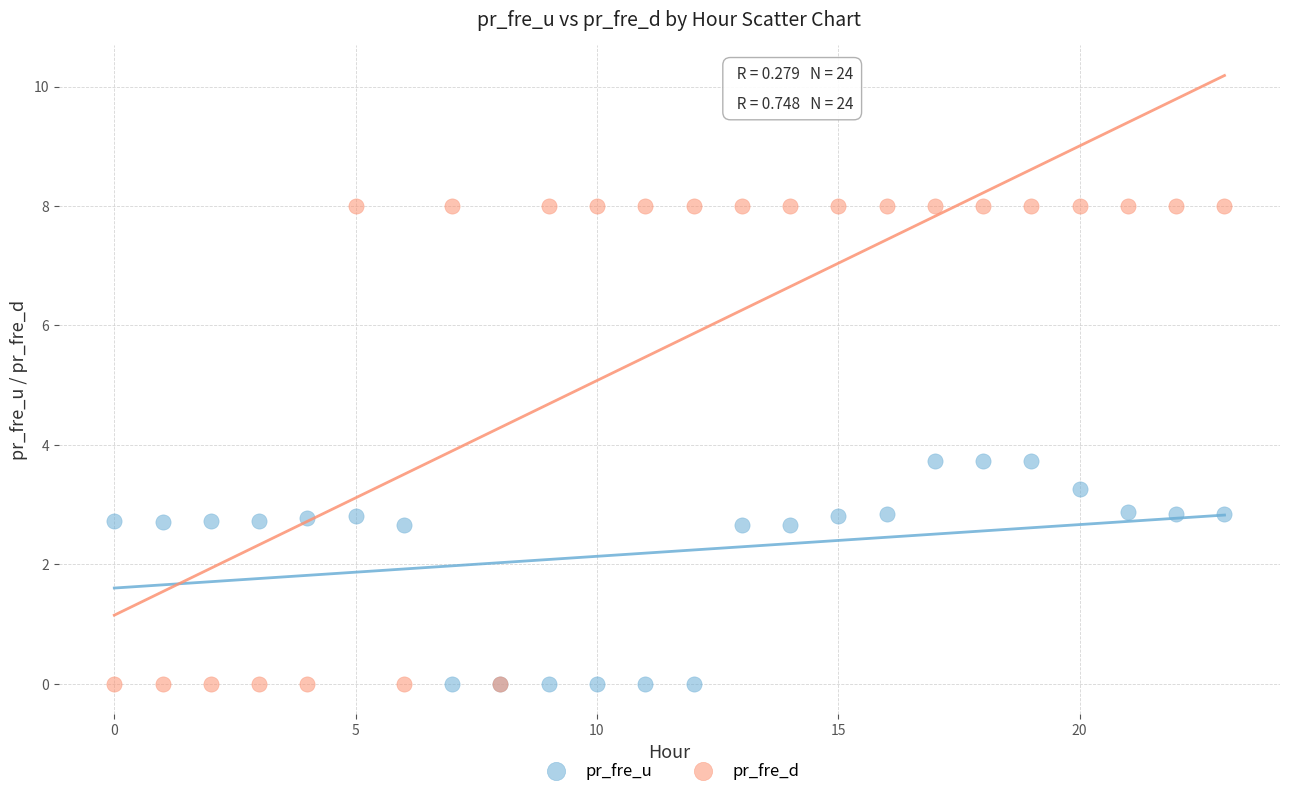

Which series has the largest Y range (max minus min)?

pr_fre_d